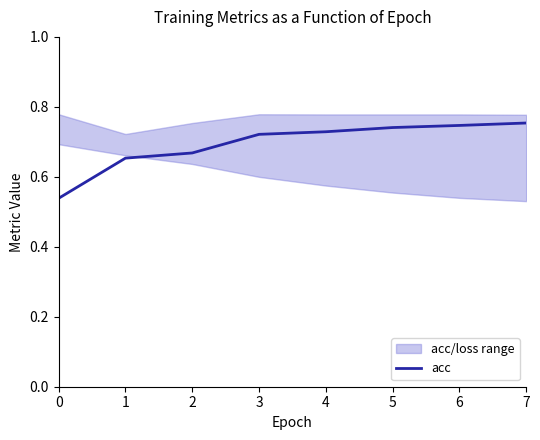

Rank the categories by value from lowest to highest.

0, 1, 2, 3, 4, 5, 6, 7